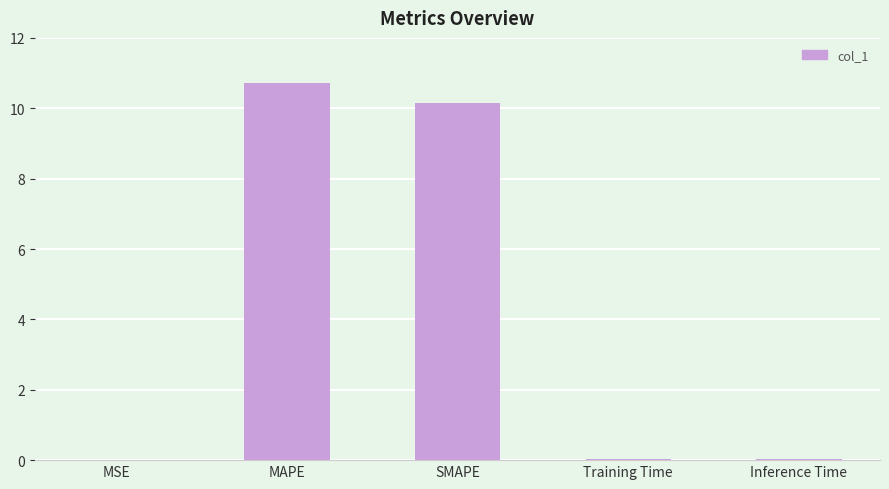

Is it true that the value at MSE is 0.0?

True